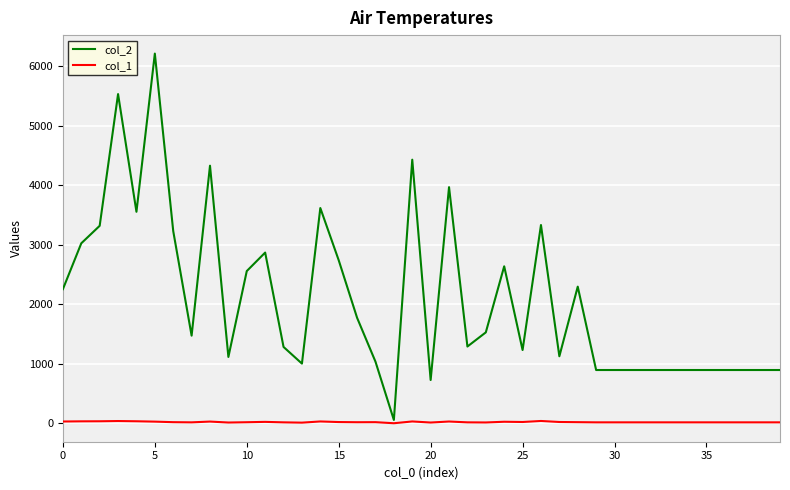

True or false: col_1 and col_2 cross at least once.

False